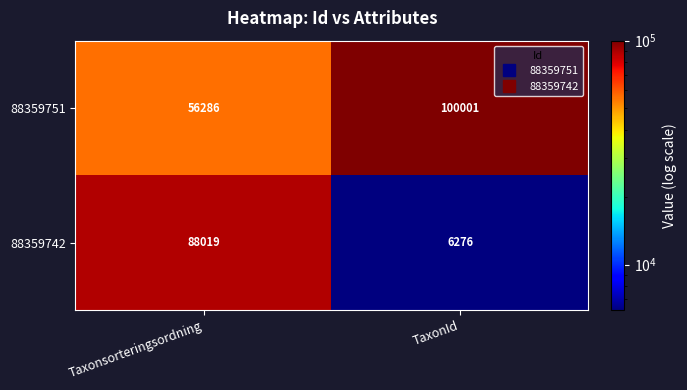

Reading left to right, list all the values displayed in this chart.

88359751: 56286	100001
88359742: 88019	6276